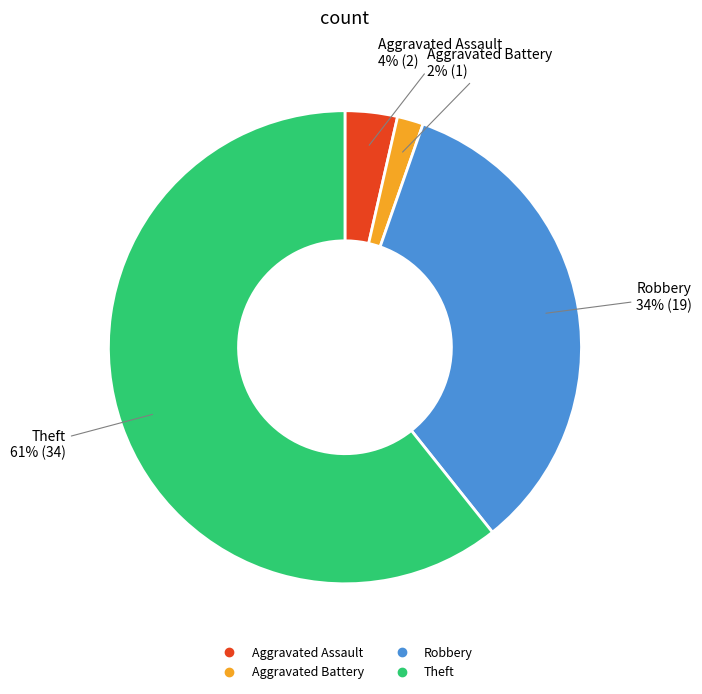

To the nearest percent, what is the average slice percentage?

25%